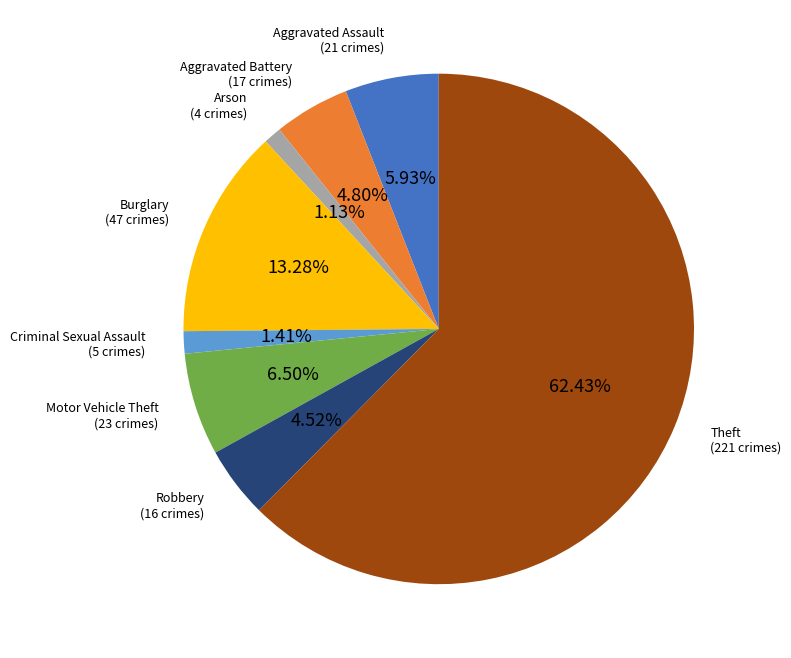

Is the sum of Aggravated Assault and Arson greater than half?

No